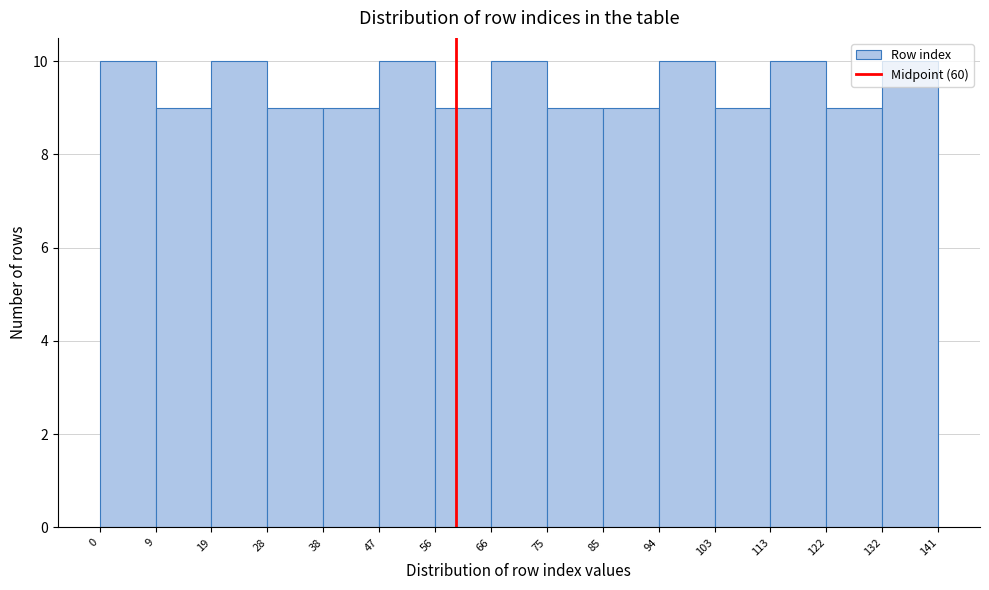

How tall is the bar that spans 28 to 38 on the x-axis? The values are not printed on the chart, so give them approximately, as read against the axis.

9